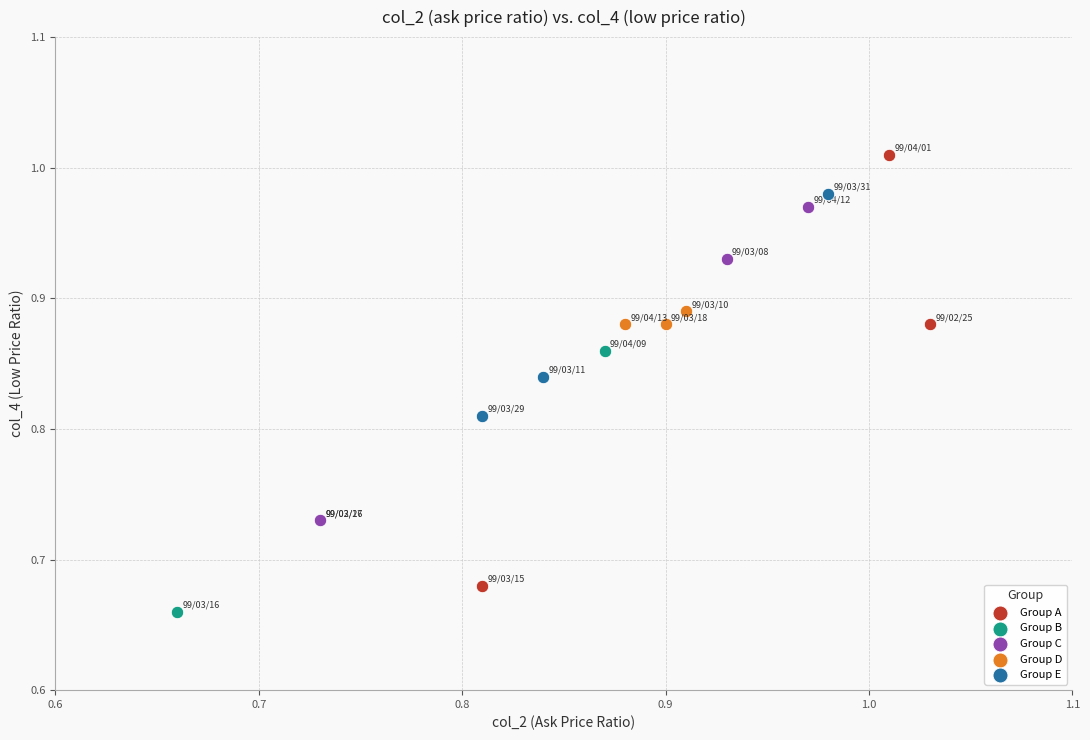

Which series has the largest Y range (max minus min)?

Group A